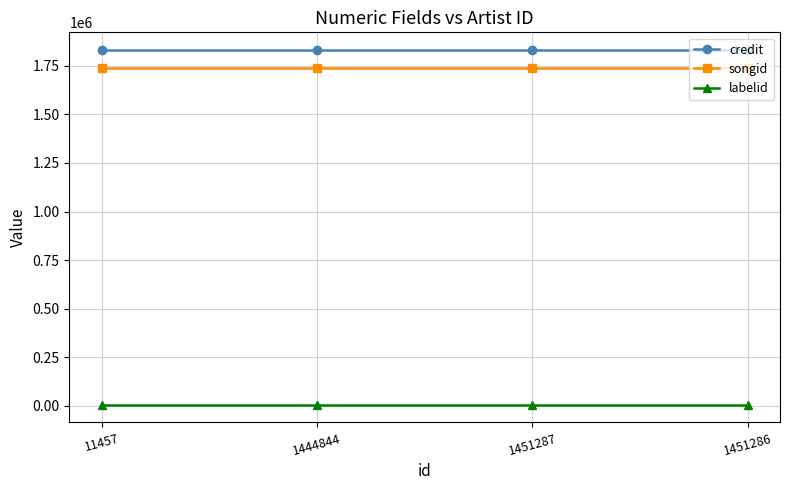

At 11457, list the series in order from largest to smallest.

credit, songid, labelid